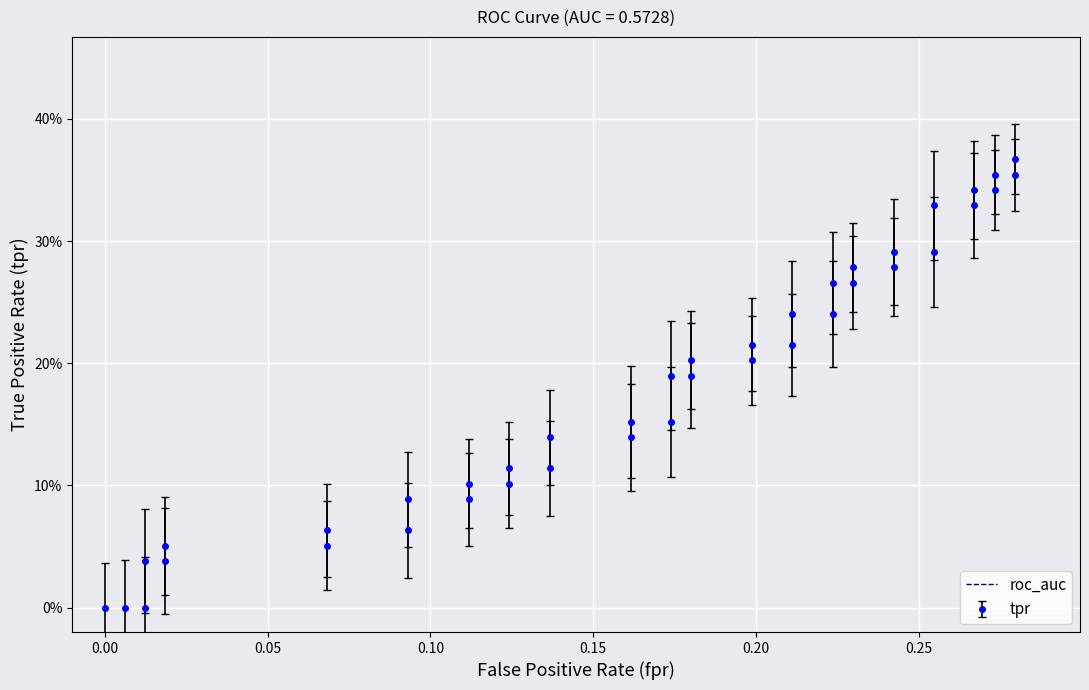

Which series has the largest range (max minus min)?

tpr